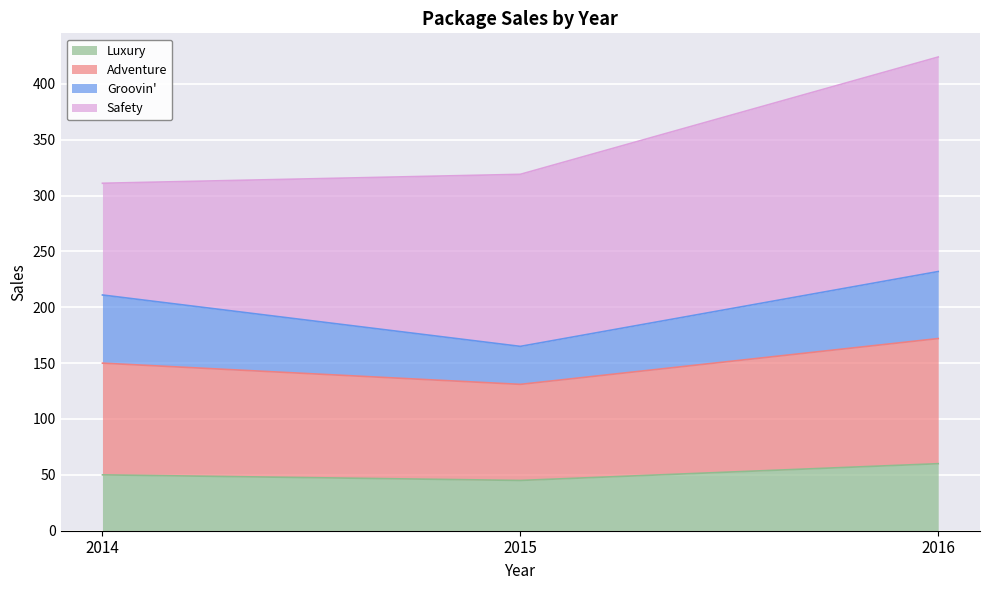

At which label does Adventure reach its peak?

2016